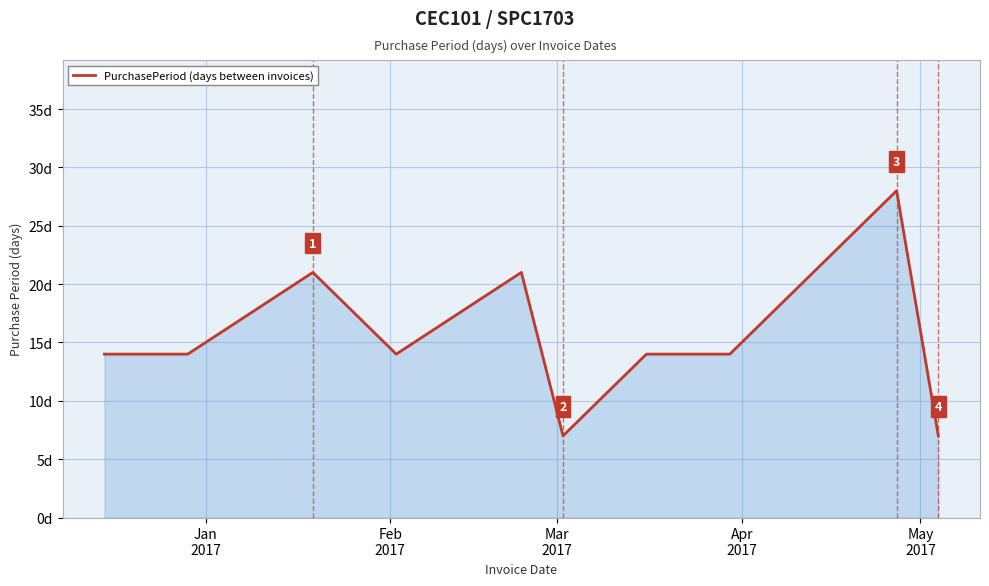

What is the sum of all values?

154